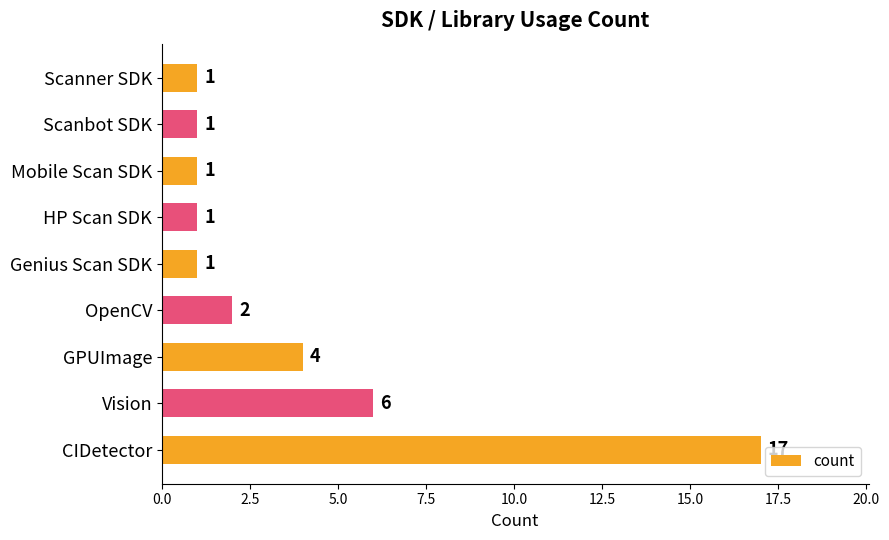

What is the maximum value shown in the chart?

17